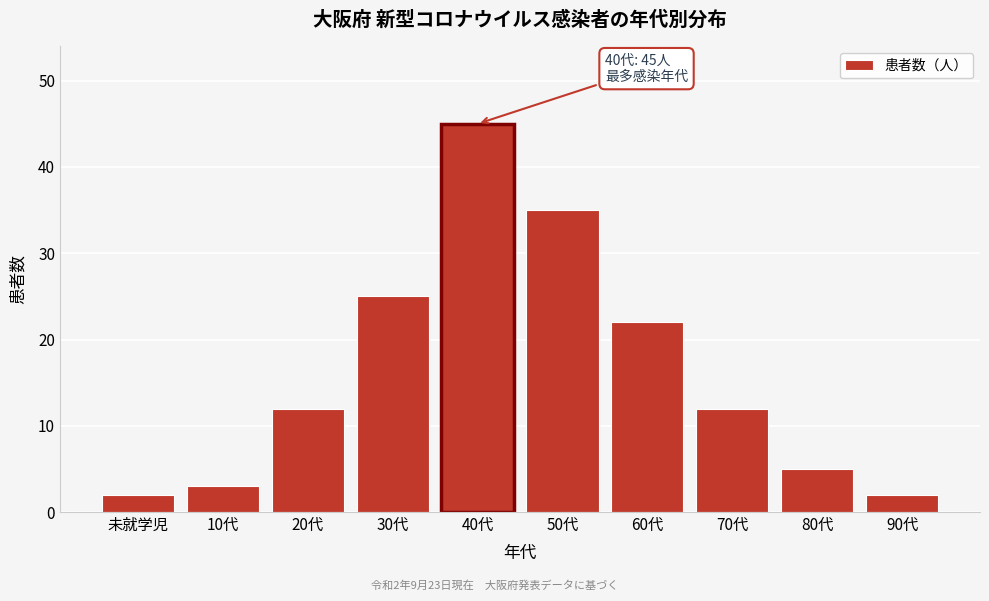

Reading left to right, what are all the values shown in this chart?

未就学児=2	10代=3	20代=12	30代=25	40代=45	50代=35	60代=22	70代=12	80代=5	90代=2